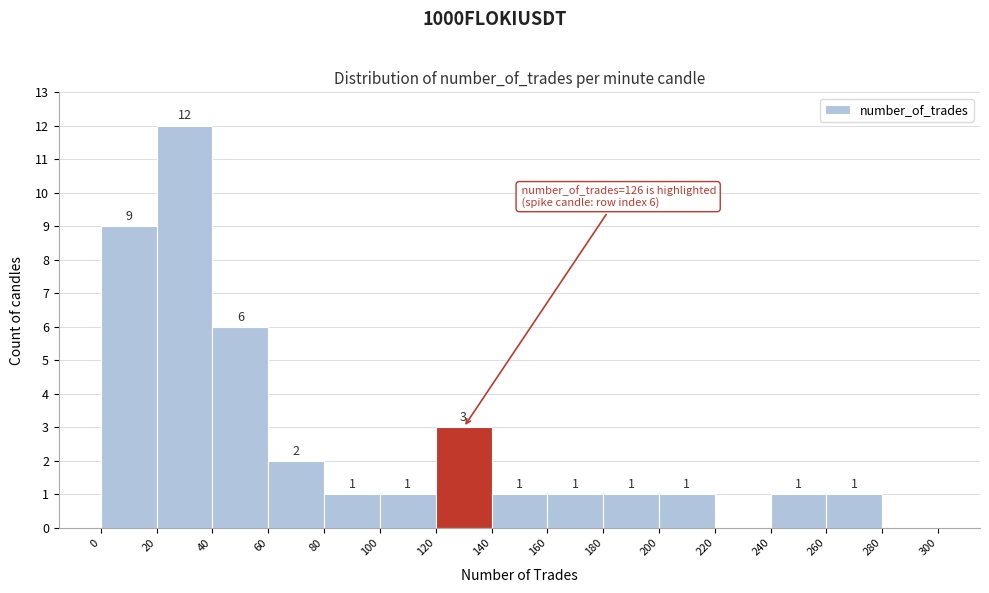

Over which range of the x-axis is the bar tallest?

20 to 40